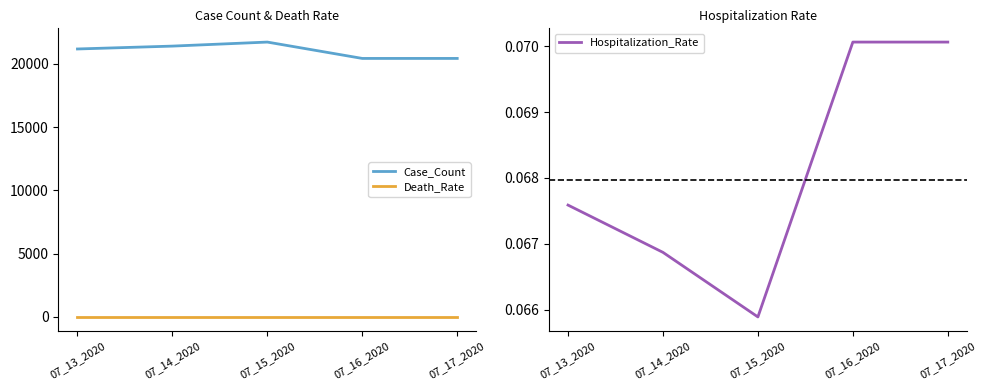

Reading right to left, extract all data points from this chart.

Case_Count: 07_17_2020=20425.0	07_16_2020=20425.0	07_15_2020=21717.0	07_14_2020=21399.0	07_13_2020=21172.0
Death_Rate: 07_17_2020=0.0	07_16_2020=0.0	07_15_2020=0.0	07_14_2020=0.0	07_13_2020=0.0
Hospitalization_Rate: 07_17_2020=0.1	07_16_2020=0.1	07_15_2020=0.1	07_14_2020=0.1	07_13_2020=0.1